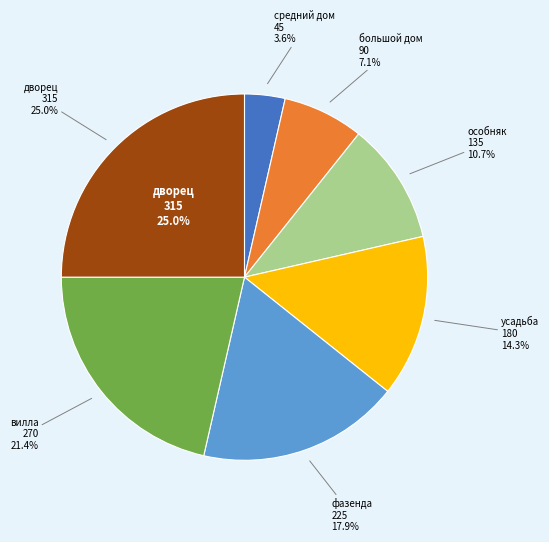

Approximately how many times larger is the value at вилла compared to усадьба?

1.5